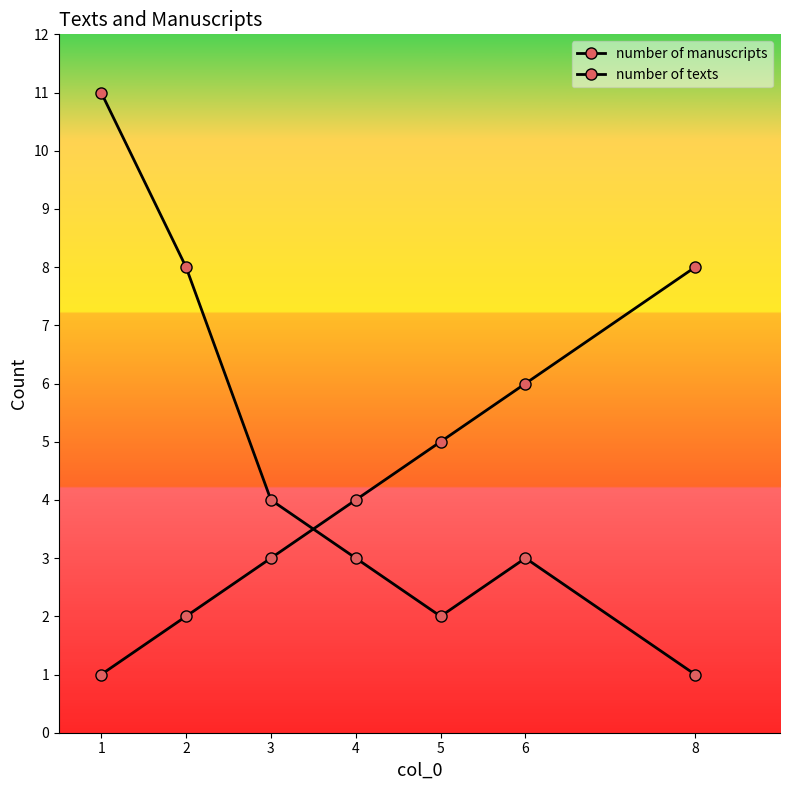

Is the value of number of texts at 3 greater than the value of number of manuscripts at 6?

No